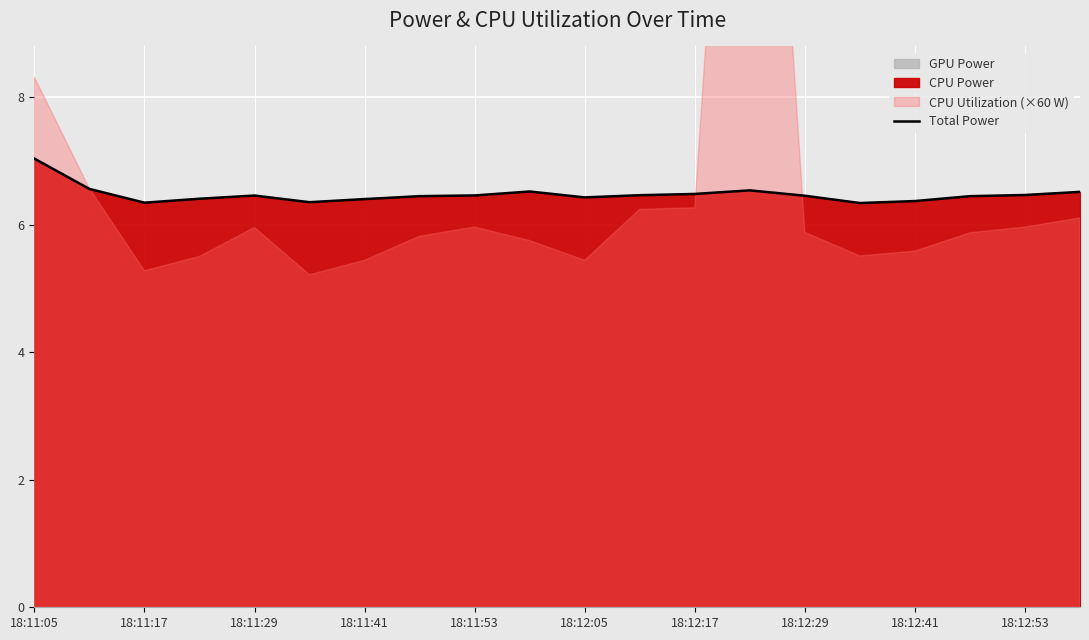

What is the highest value of the Total Power series?

7.0